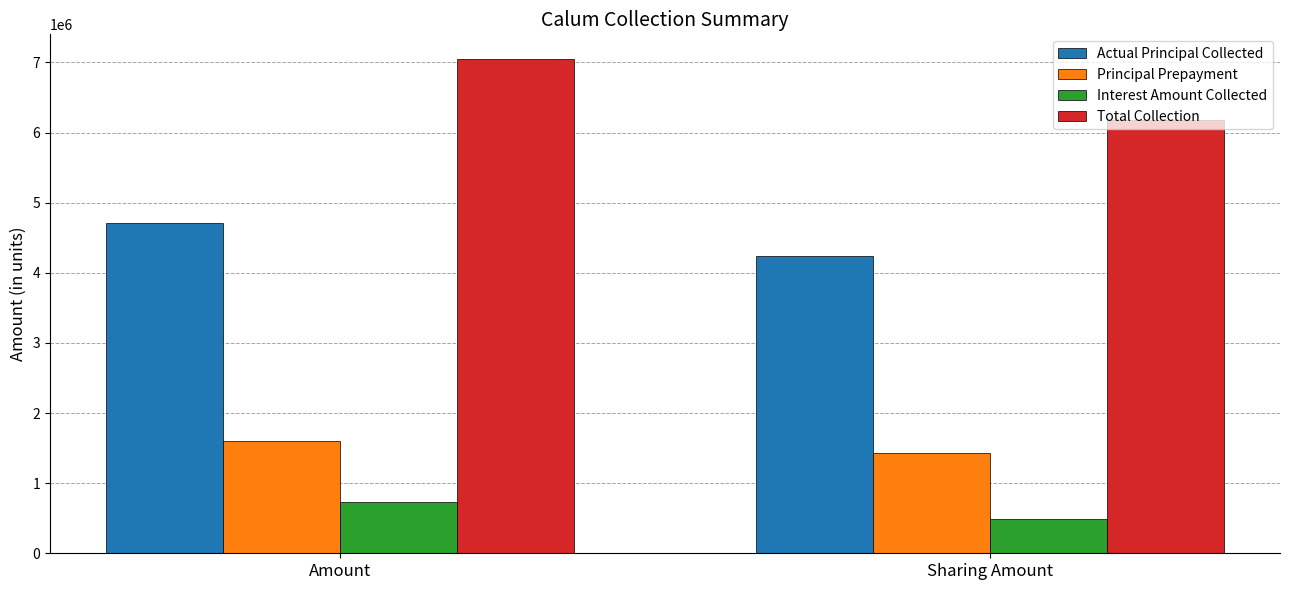

What value does the Principal Prepayment series have at Sharing Amount?

1435267.0